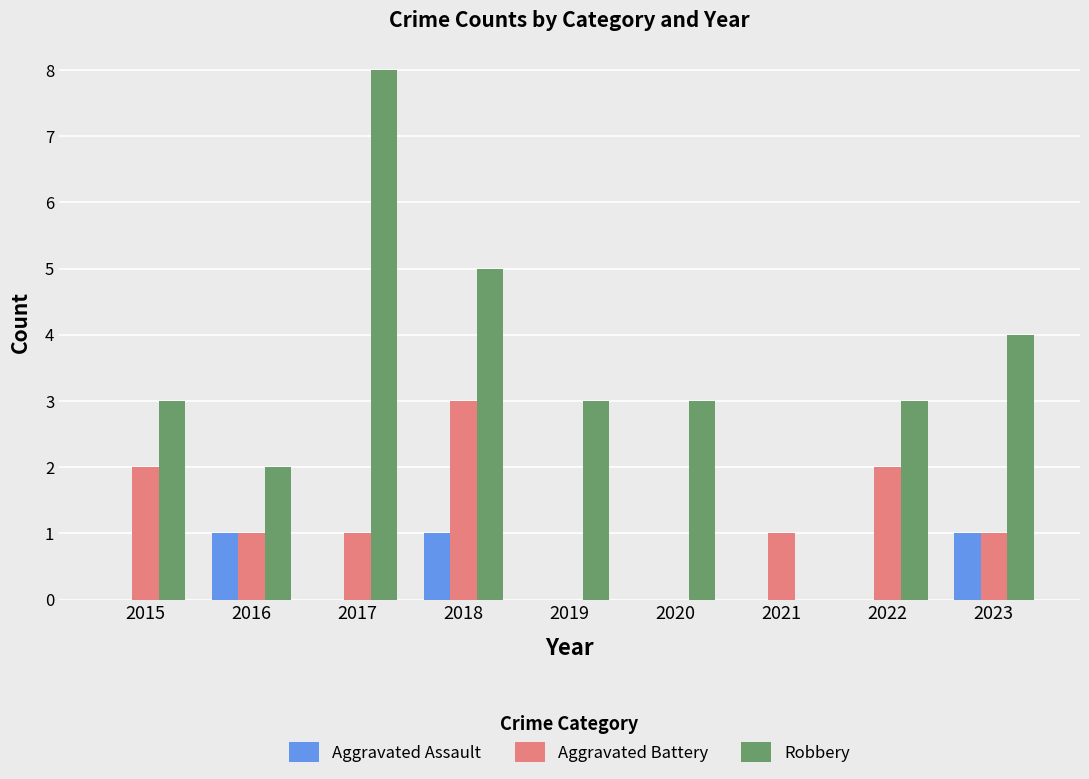

Does the chart contain stacked bars?

No